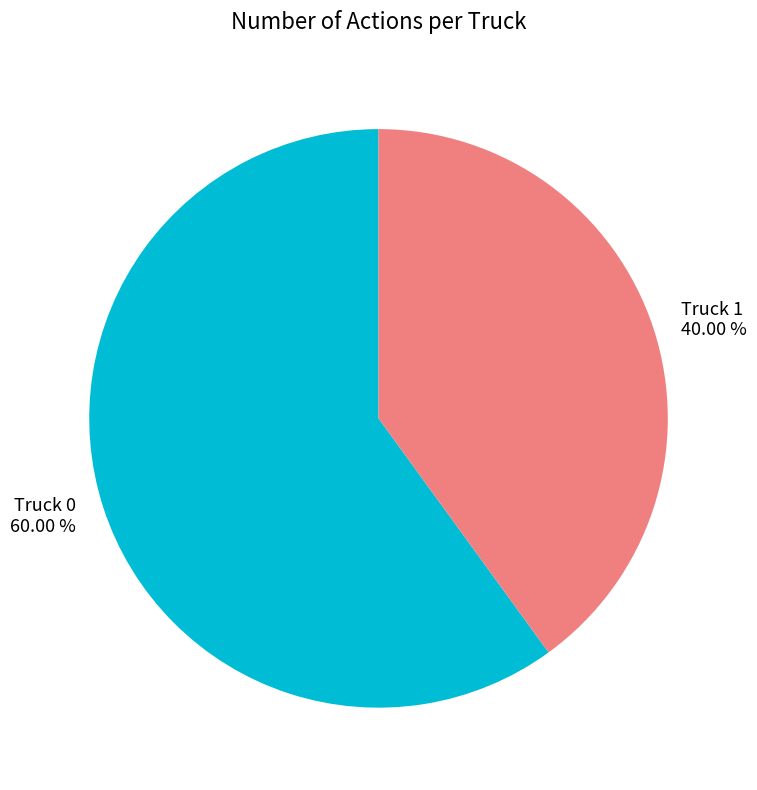

To the nearest percent, what is the combined percentage of Truck 1 and Truck 0?

100%